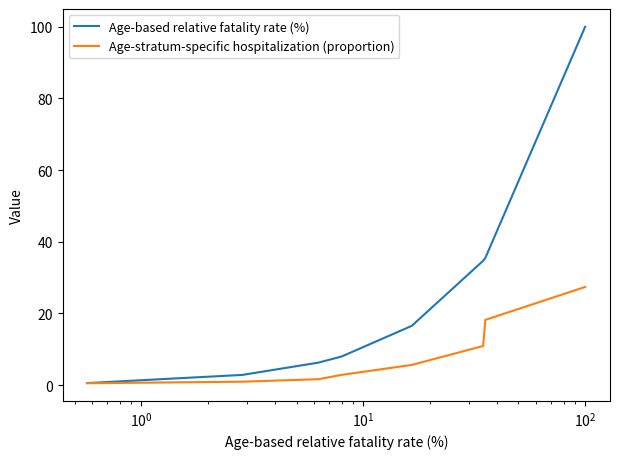

True or false: Age-stratum-specific hospitalization (proportion) and Age-based relative fatality rate (%) intersect in this chart.

False